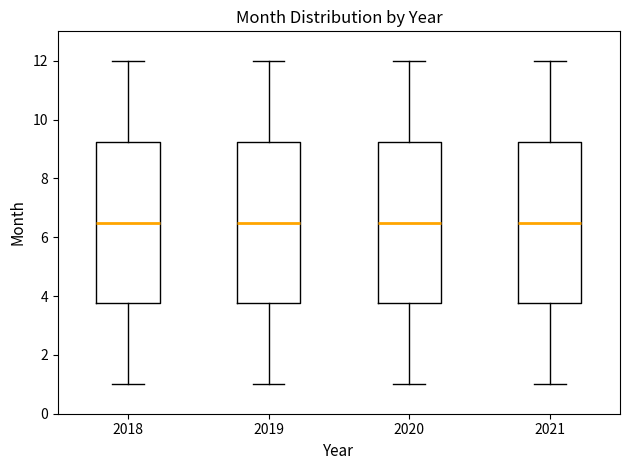

Reading left to right, read every box against the y-axis: the position of its median line, the range the box covers, and the ends of its whiskers. The values are not printed on the chart, so give them approximately, as read against the axis.

2018: median 6.6, box 3.8 to 9.2, whiskers 1.0 to 12.0
2019: median 6.6, box 3.8 to 9.2, whiskers 1.0 to 12.0
2020: median 6.6, box 3.8 to 9.2, whiskers 1.0 to 12.0
2021: median 6.6, box 3.8 to 9.2, whiskers 1.0 to 12.0